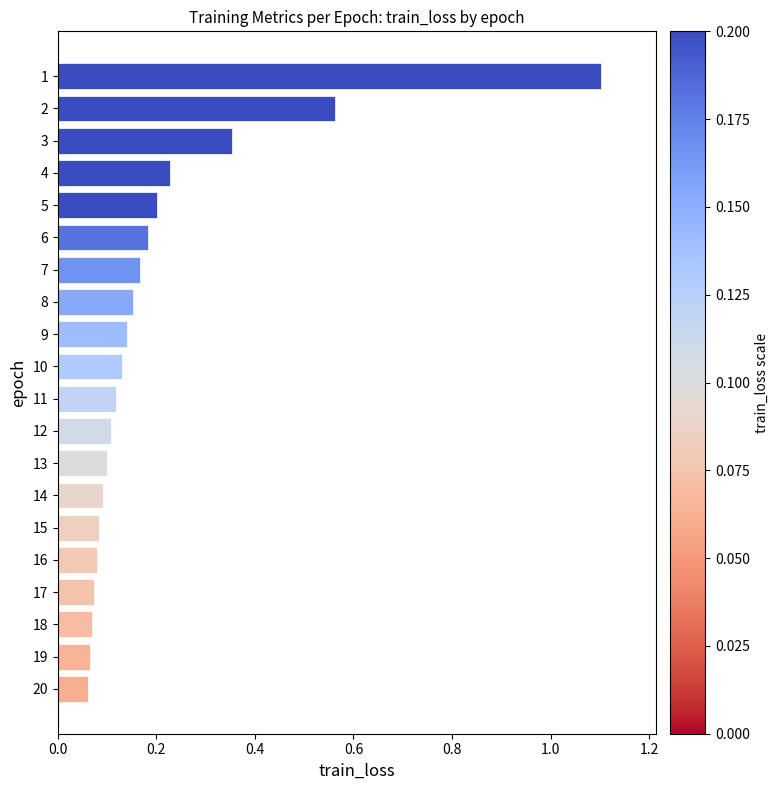

What is the change in value from 8 to 14?

-0.1